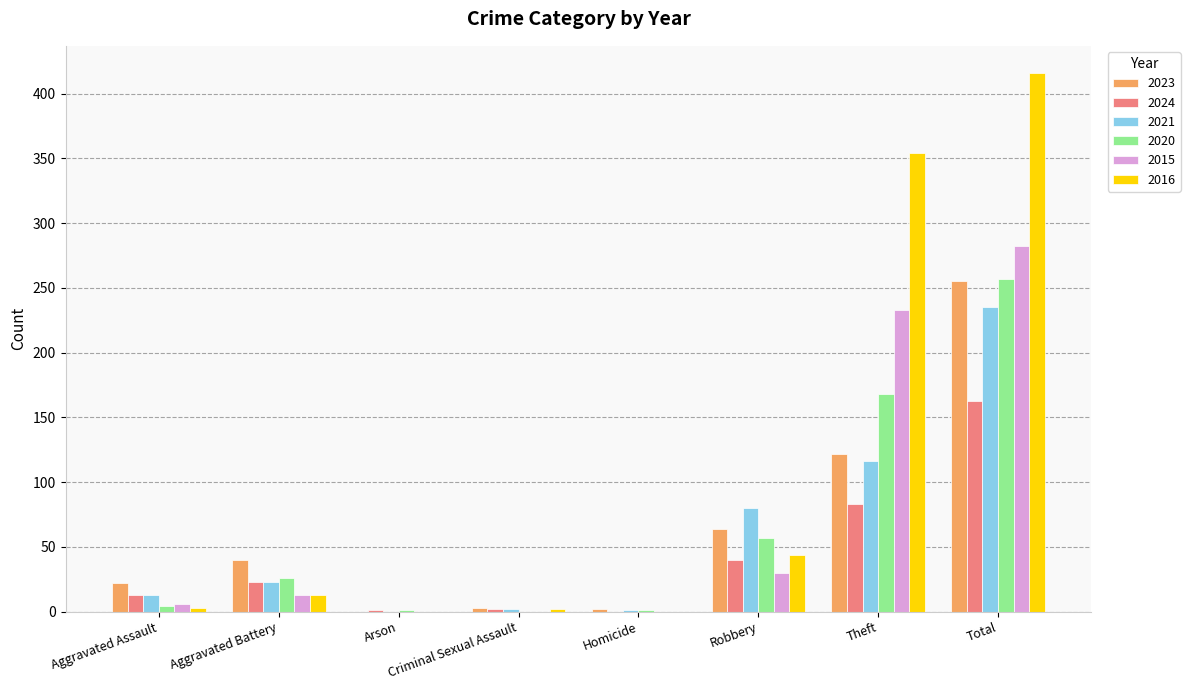

What is the greatest value displayed?

416